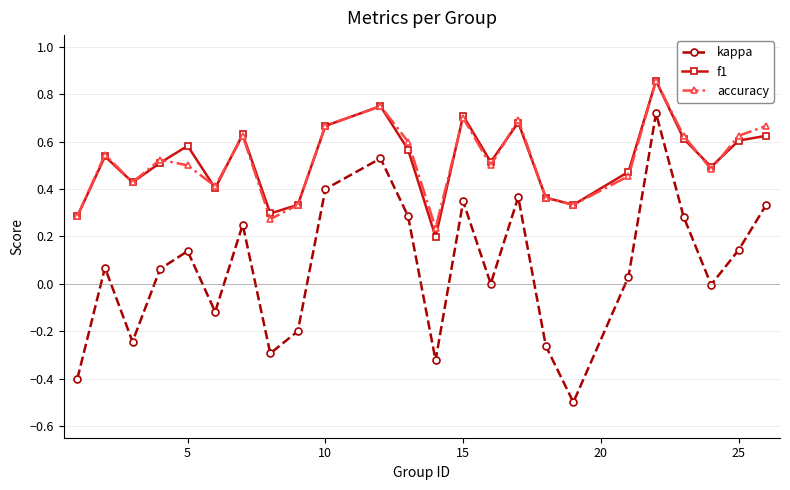

True or false: kappa and f1 intersect in this chart.

False